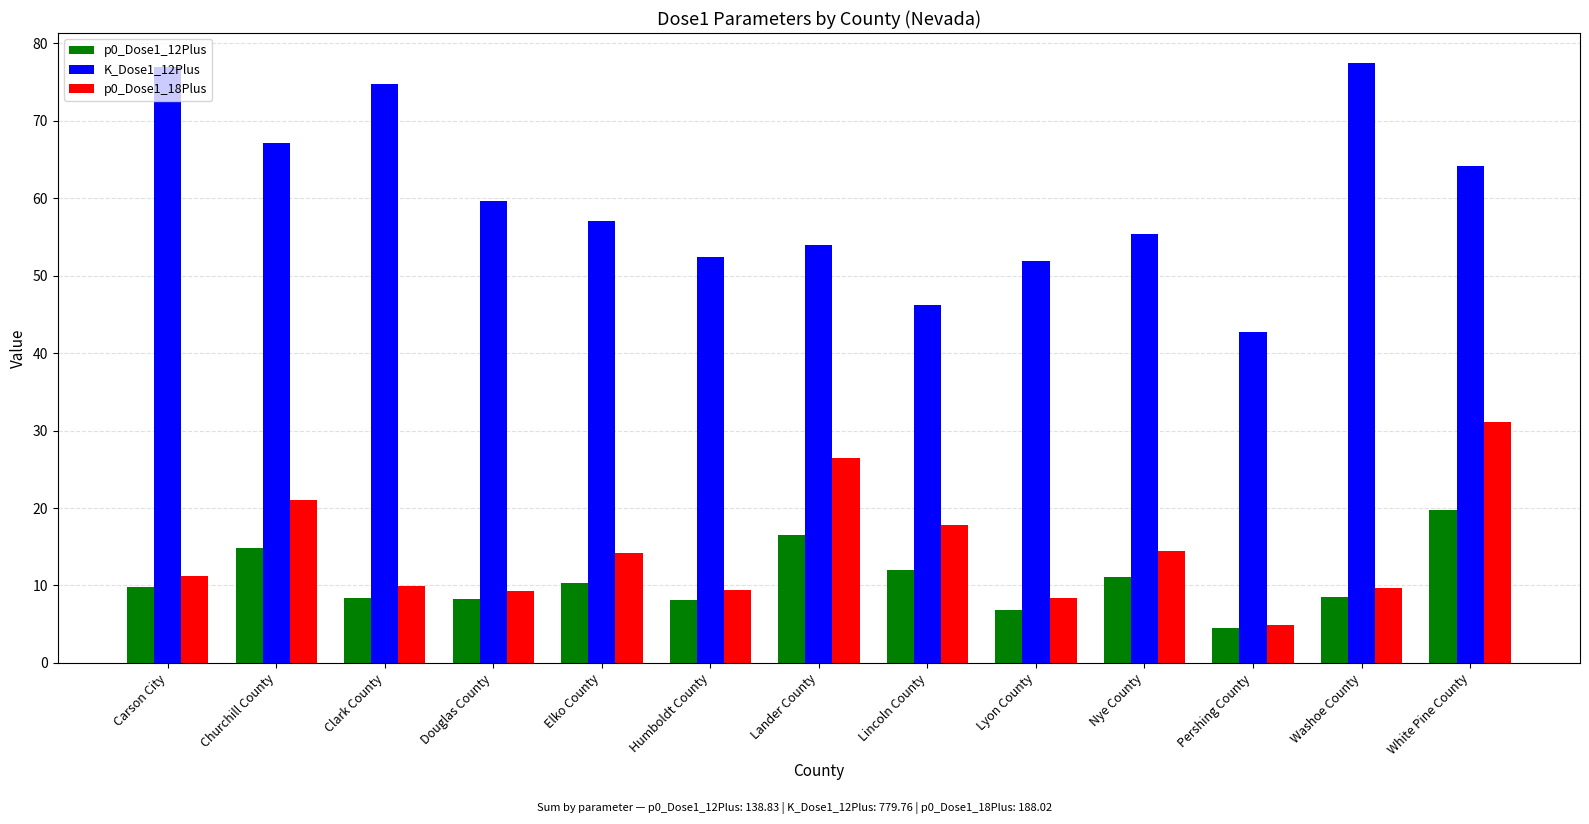

What is the average value of the p0_Dose1_12Plus series?

10.7